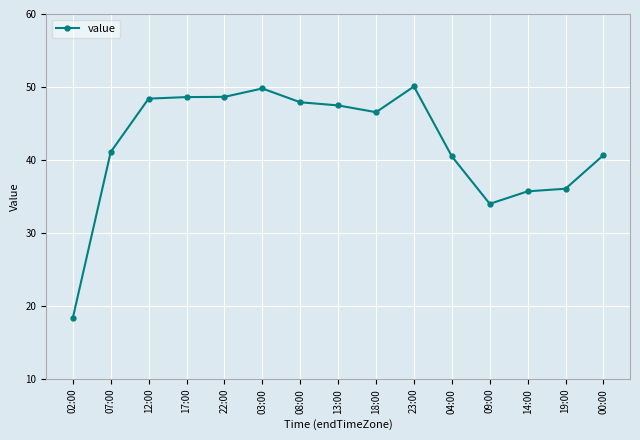

What is the smallest value displayed?

18.4